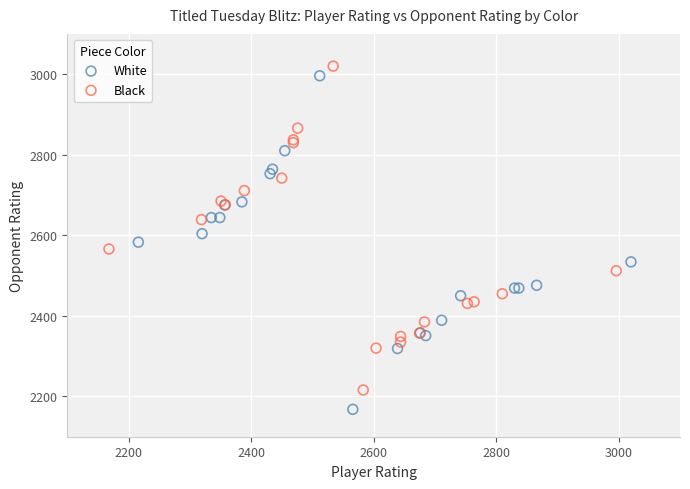

Which series reaches the minimum Y coordinate?

White